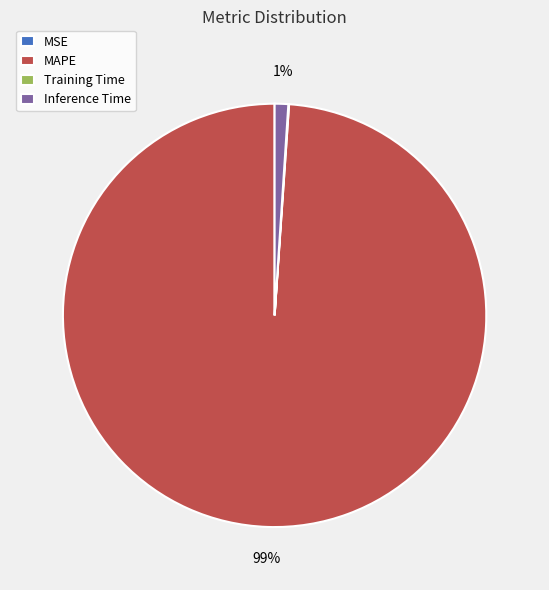

True or false: Inference Time accounts for 11% of the total.

False